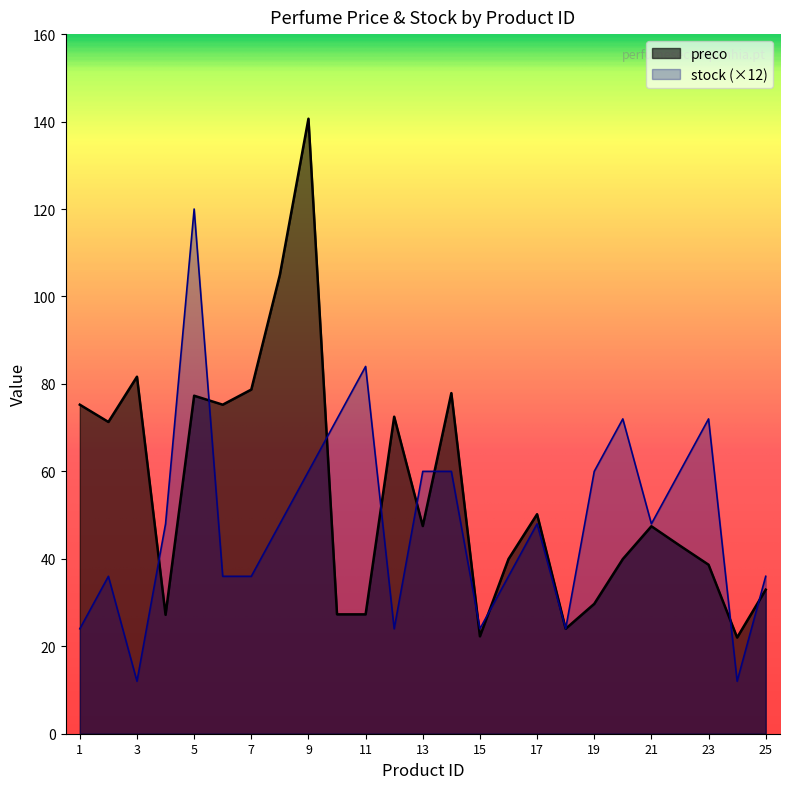

Which category has the lowest value across all series?

3